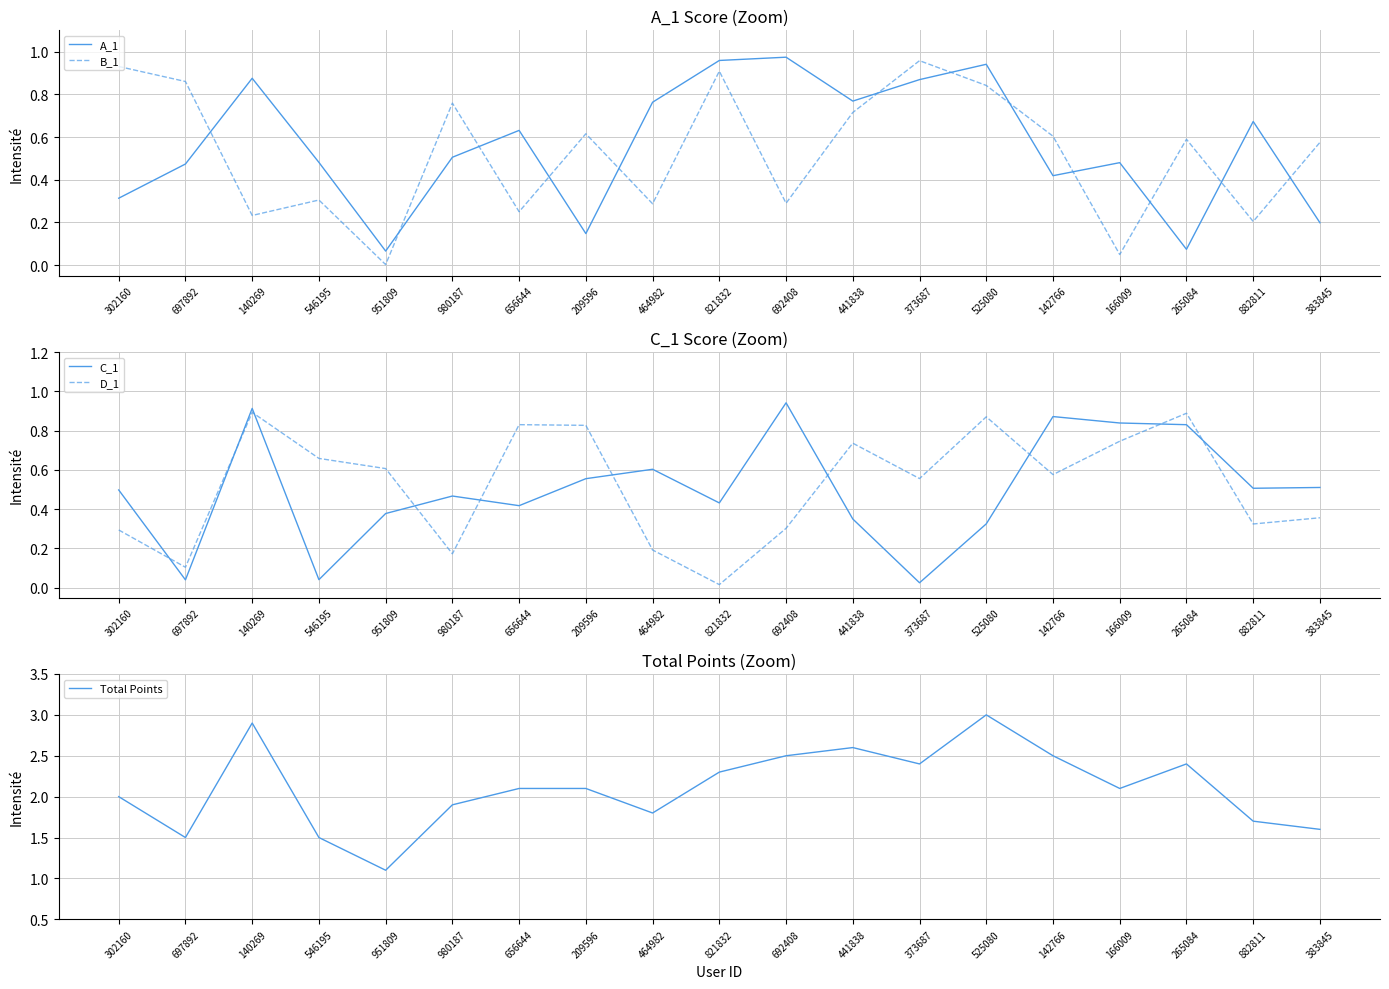

Which series changed the most between 697892 and 140269?

Total Points